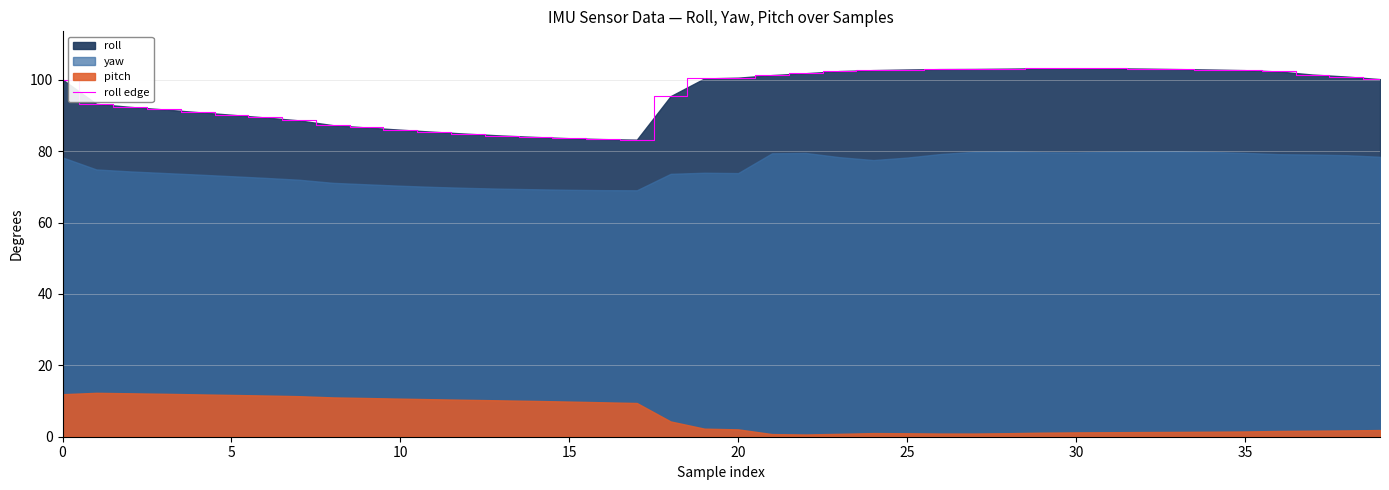

Is it true that roll edge equals 155.5 at 20?

False